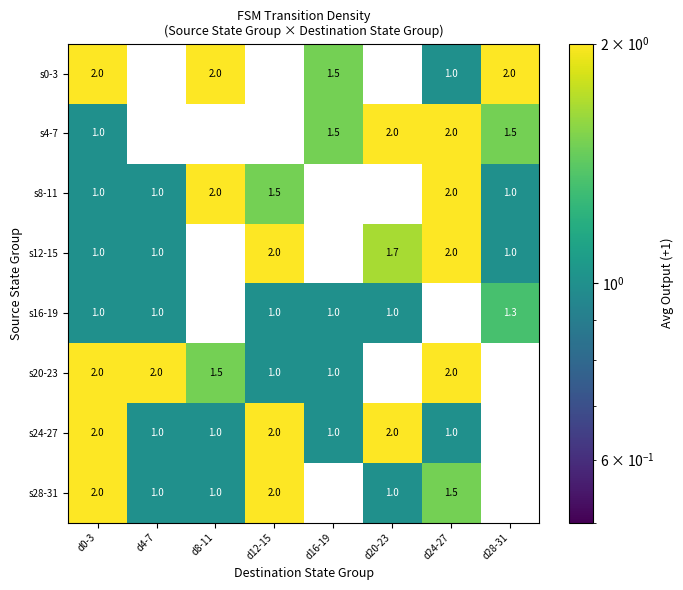

What is the difference between the highest and lowest values at d4-7?

2.0